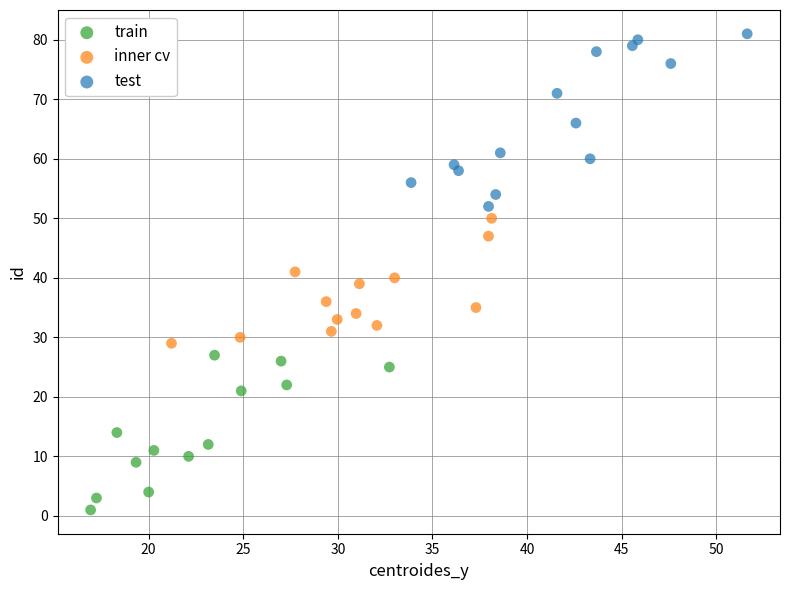

Which series reaches the minimum Y coordinate?

train